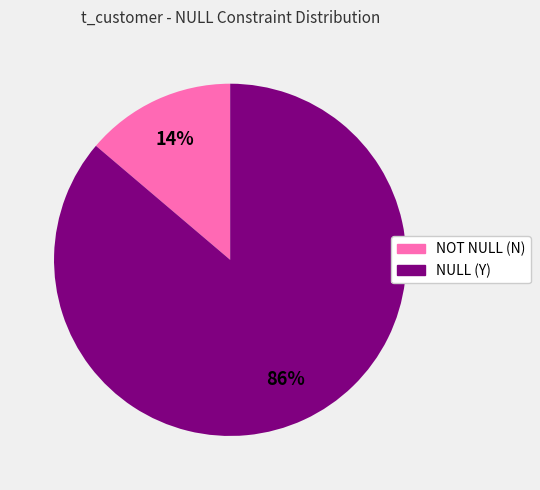

Rank the categories by value from highest to lowest.

NULL (Y), NOT NULL (N)